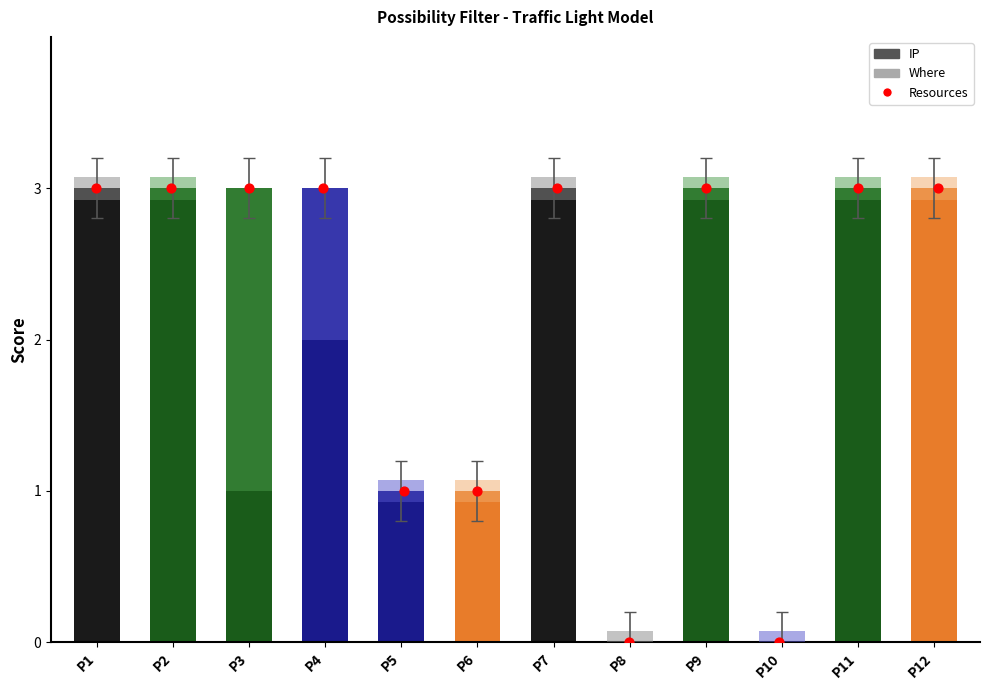

At how many categories does at least one series exceed 2?

8